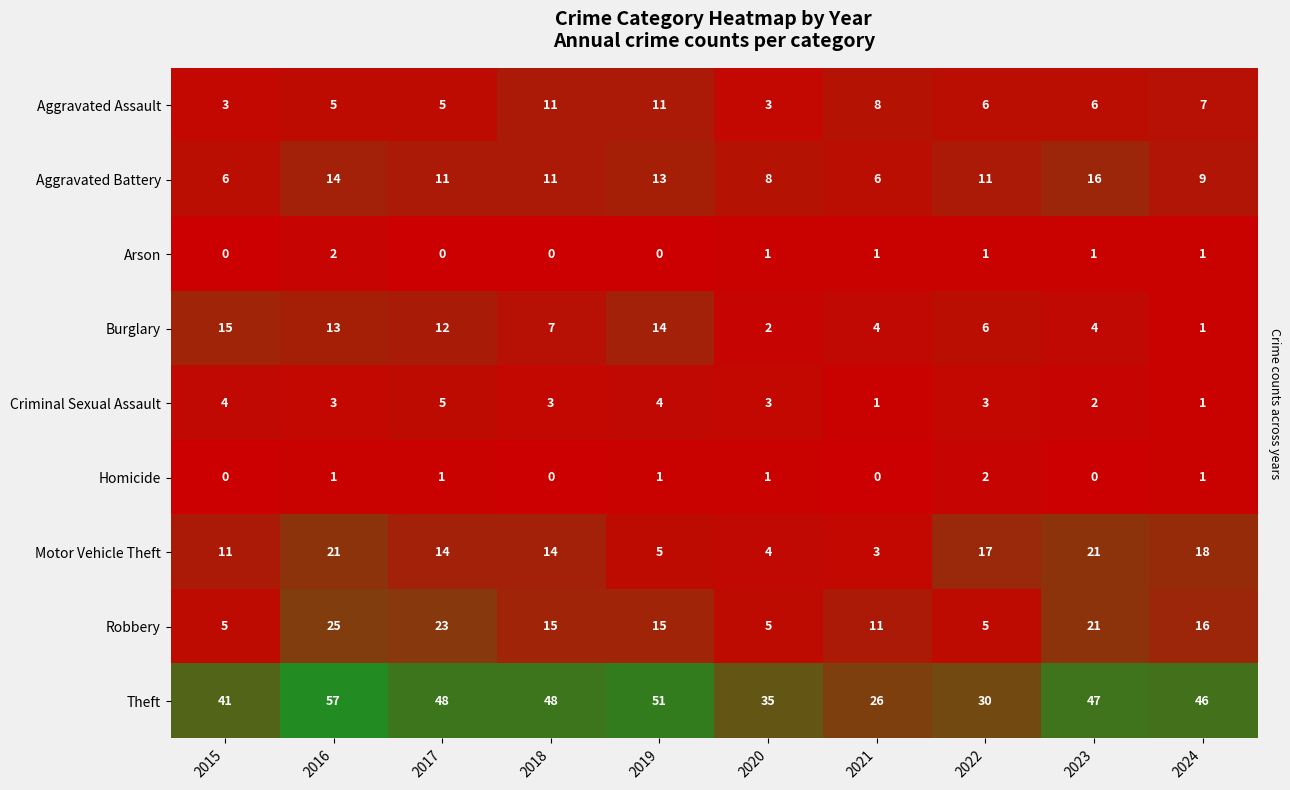

At how many categories does at least one series exceed 29?

9